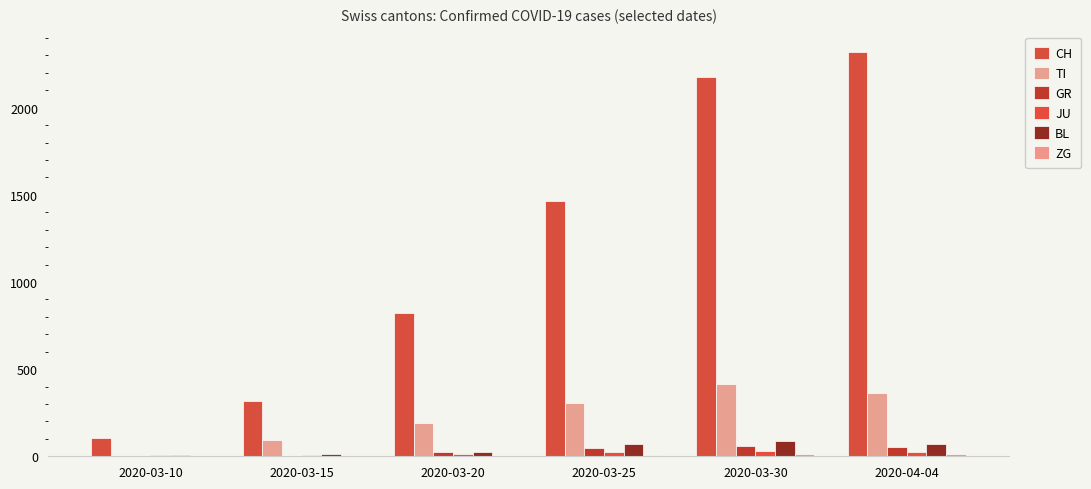

How many categories are shown in the chart?

6